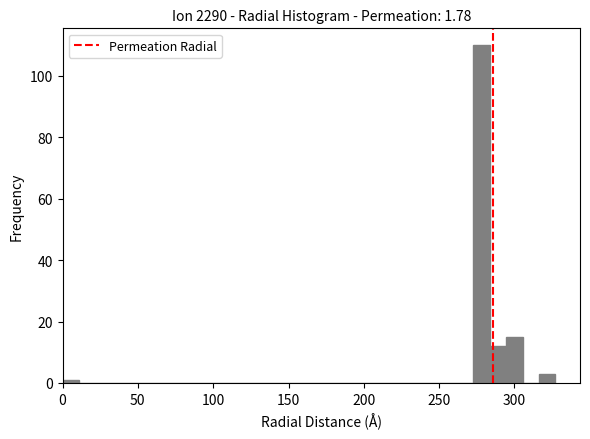

Around what value on the x-axis is the tallest bar? Give the approximate position of its centre, as read against the axis.

280